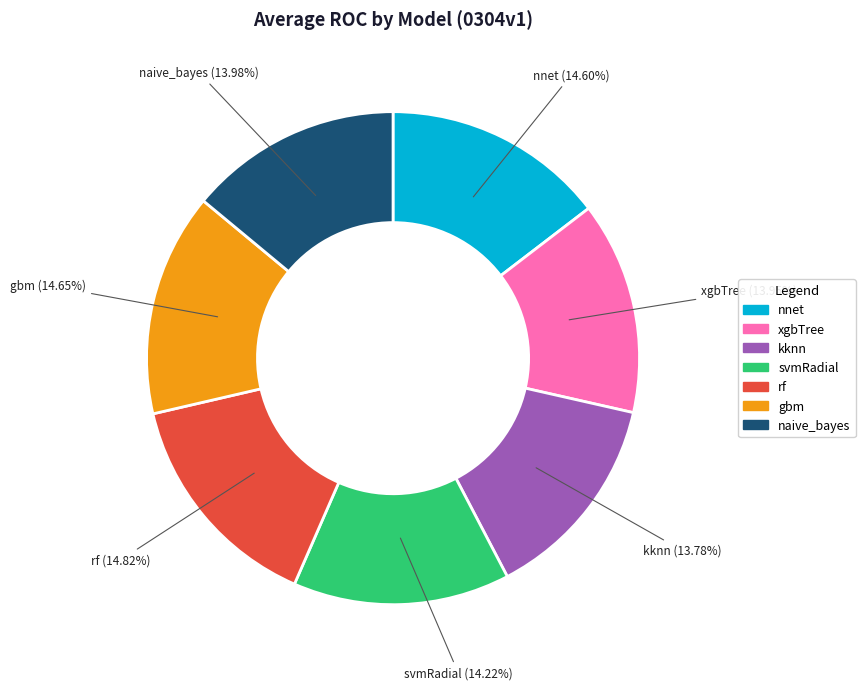

Combined, do svmRadial and nnet account for over 50%?

No